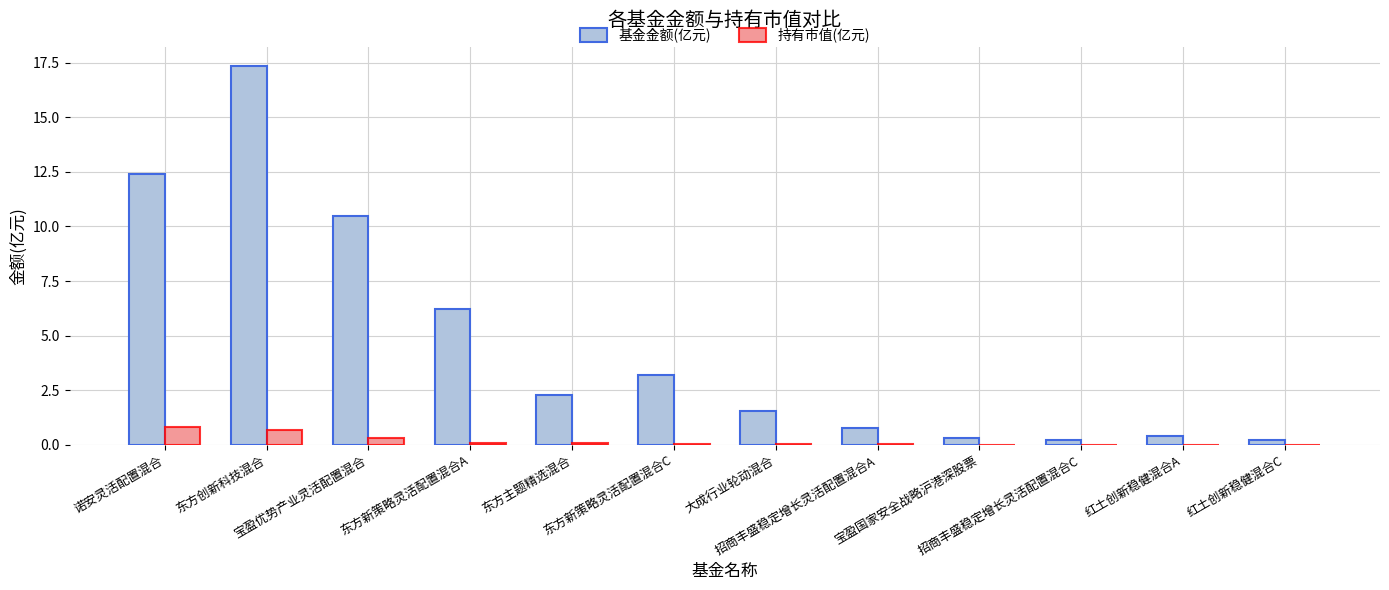

What is the sum of all 持有市值(亿元) values?

2.2